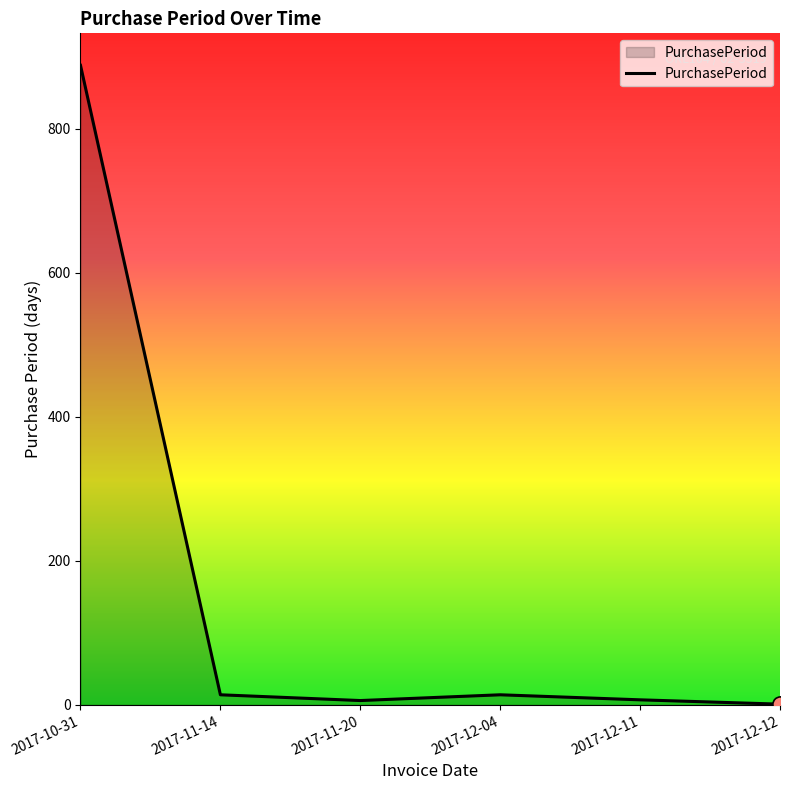

What is the change in value from 2017-10-31 to 2017-11-14?

-874